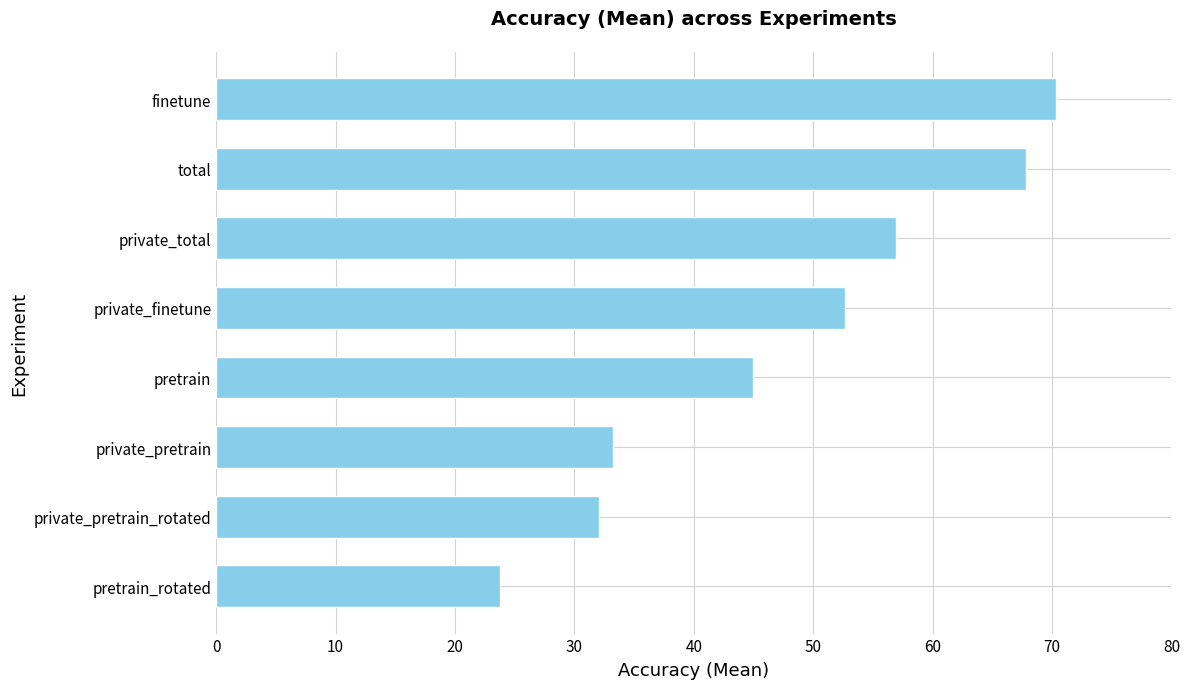

What is the approximate value at total?

67.8